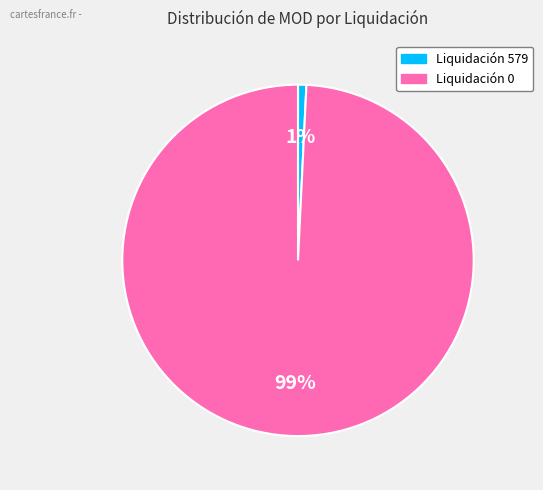

How many segments does this pie chart have?

2